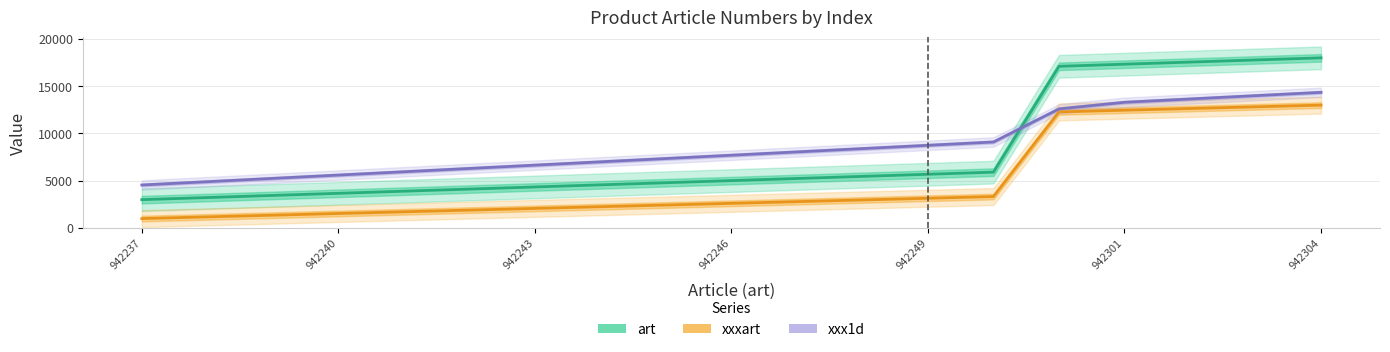

What are all the series names shown in the legend?

art, xxxart, xxx1d